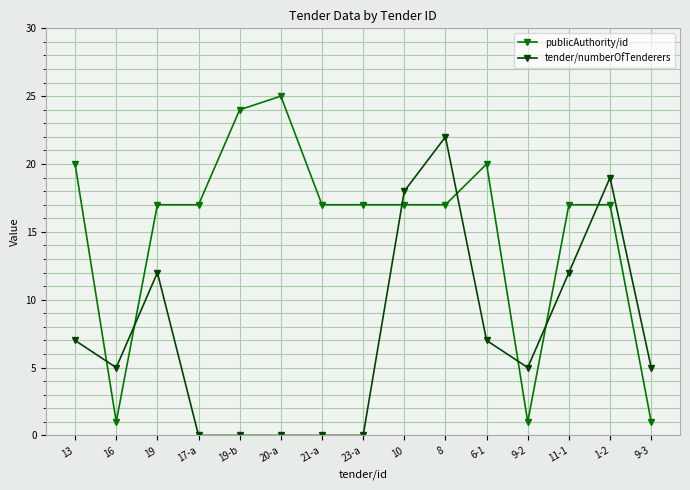

How many categories are shown in the chart?

15